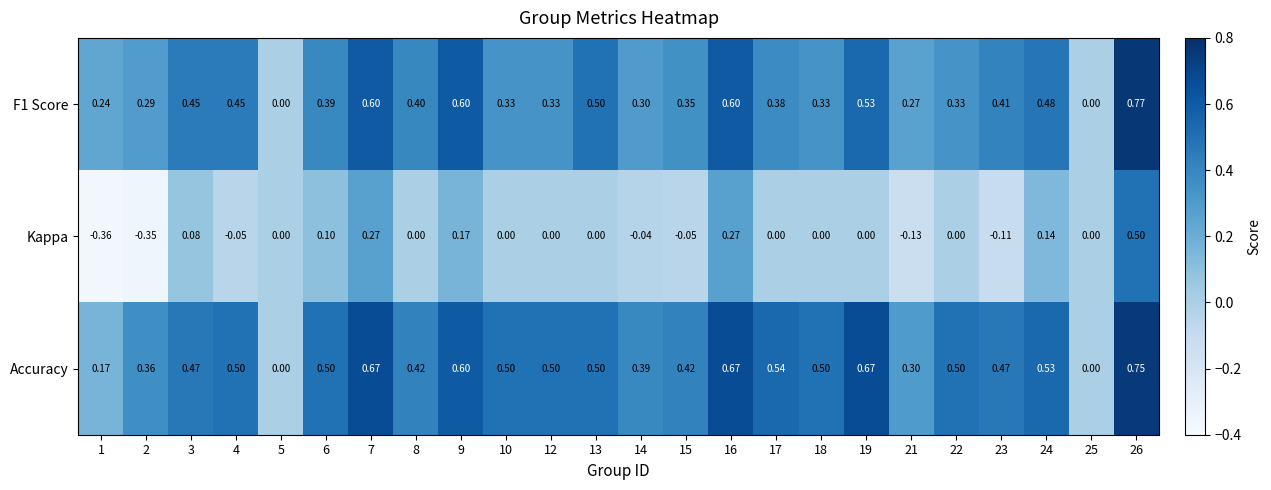

Which series changed the most between 8 and 12?

Accuracy